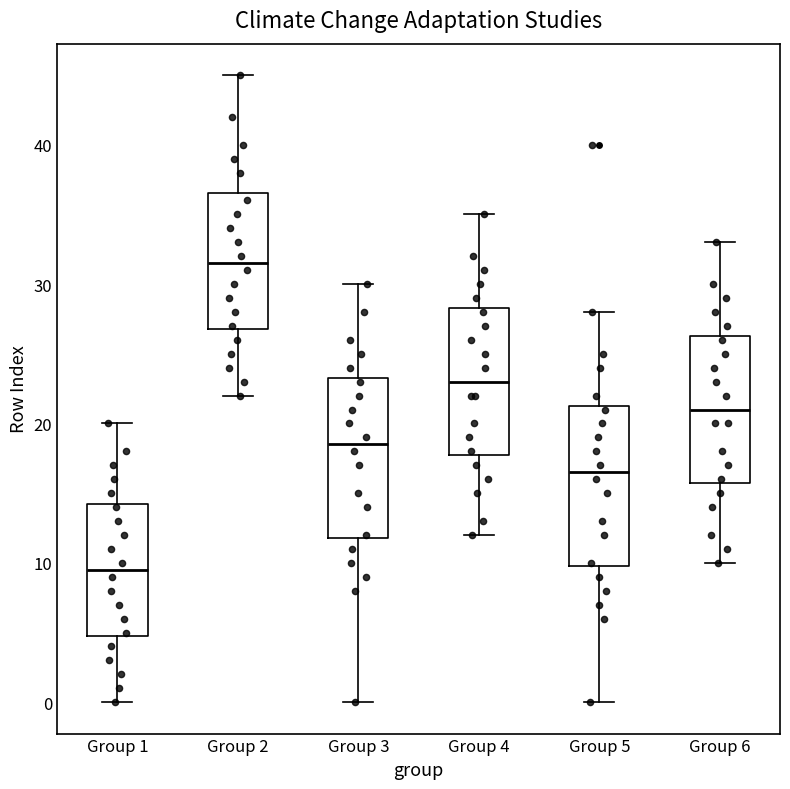

Reading left to right, transcribe this box plot: for each box, give where its median line is, the range the box spans, and where its two whiskers end, as read against the y-axis. The values are not printed on the chart, so give them approximately, as read against the axis.

Group 1: median 10, box 5 to 14, whiskers 0 to 20
Group 2: median 32, box 27 to 37, whiskers 22 to 45
Group 3: median 19, box 12 to 23, whiskers 0 to 30
Group 4: median 23, box 18 to 28, whiskers 12 to 35
Group 5: median 17, box 10 to 21, whiskers 0 to 28
Group 6: median 21, box 16 to 26, whiskers 10 to 33